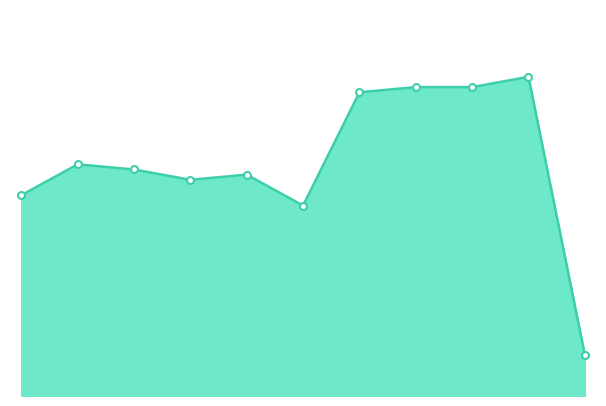

How many lines are shown in the chart?

1